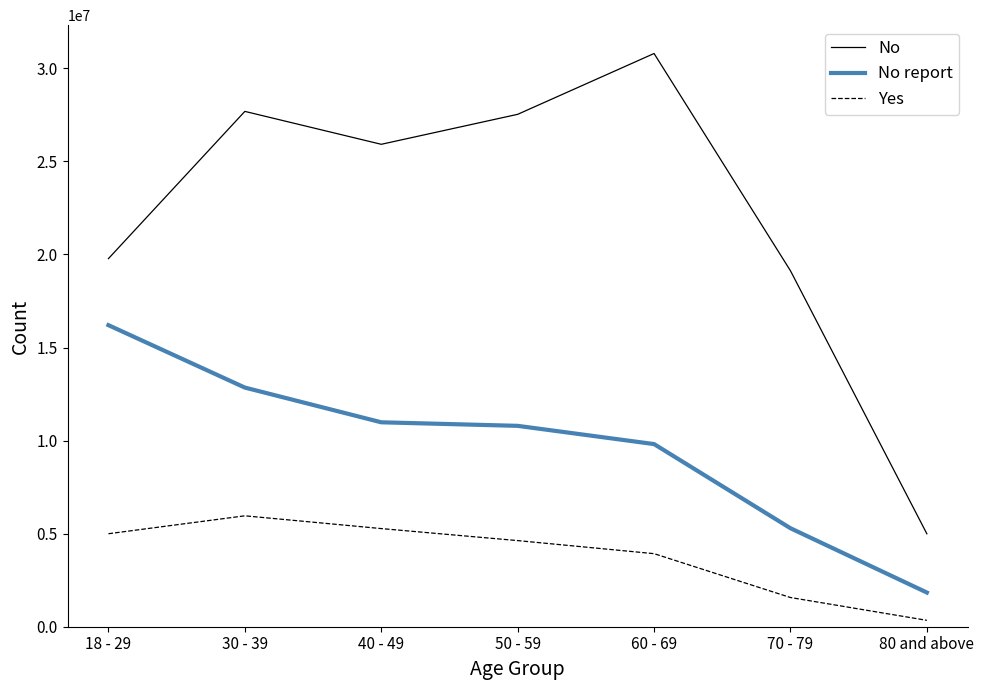

Does the chart have visible grid lines?

No